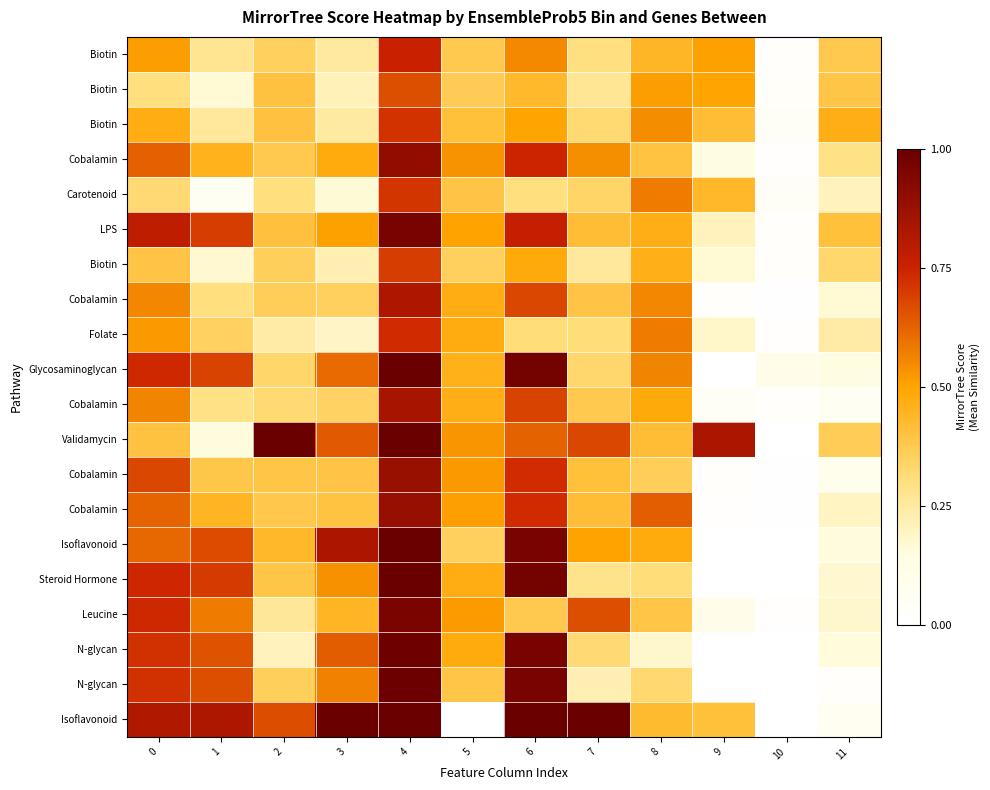

How many distinct data groups are displayed?

20